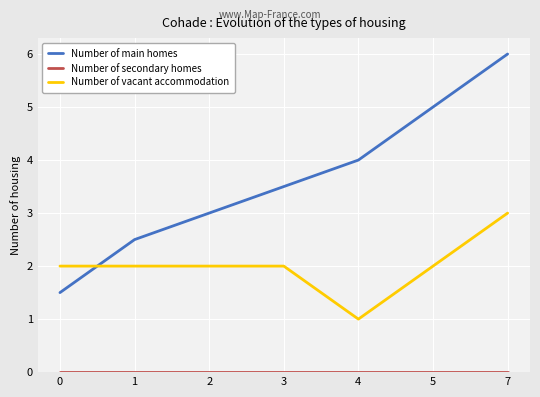

Which series ends up on top after the final intersection of Number of vacant accommodation and Number of main homes?

Number of main homes